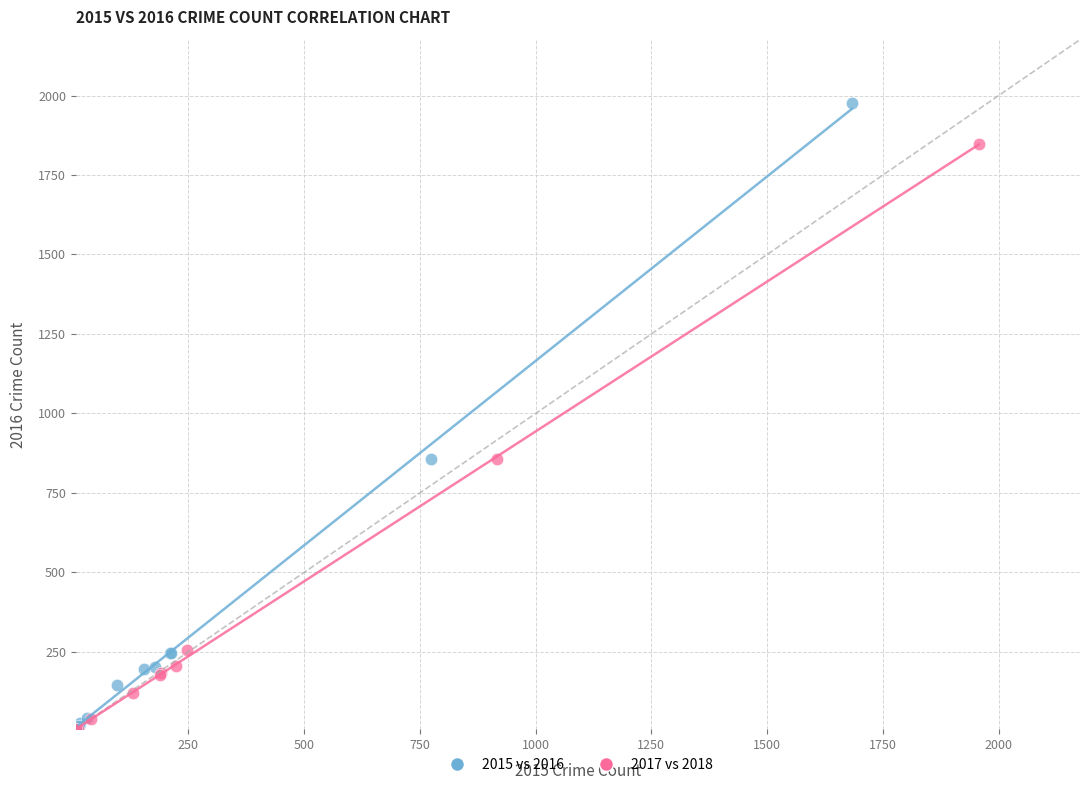

Which series contains the highest Y value?

2015 vs 2016